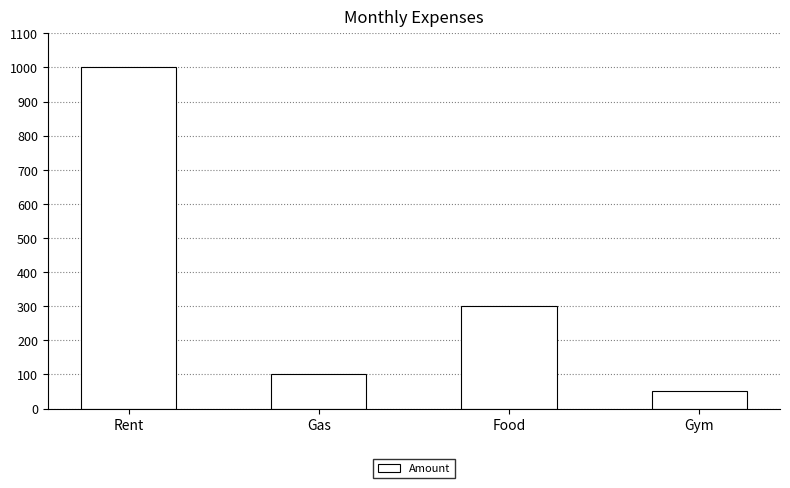

What is the change in value from Rent to Food?

-700